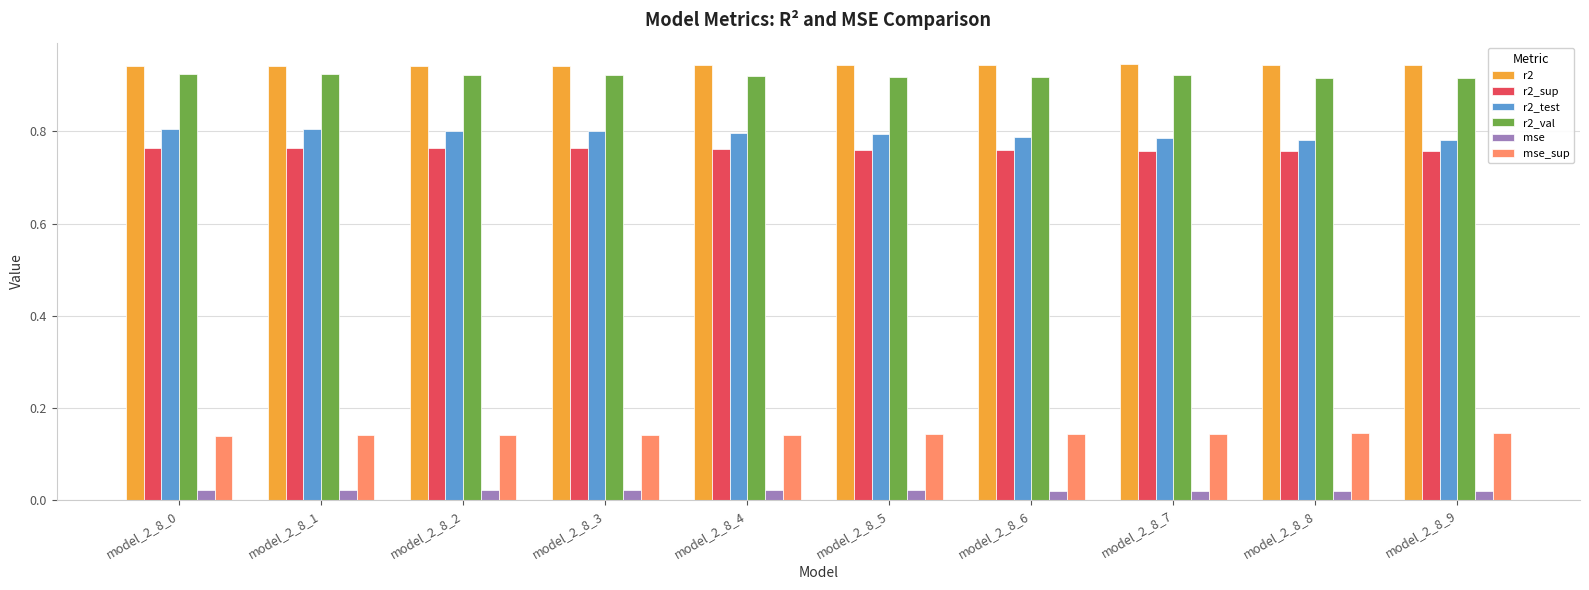

The r2_test series shows 1.3 at model_2_8_6. True or false?

False